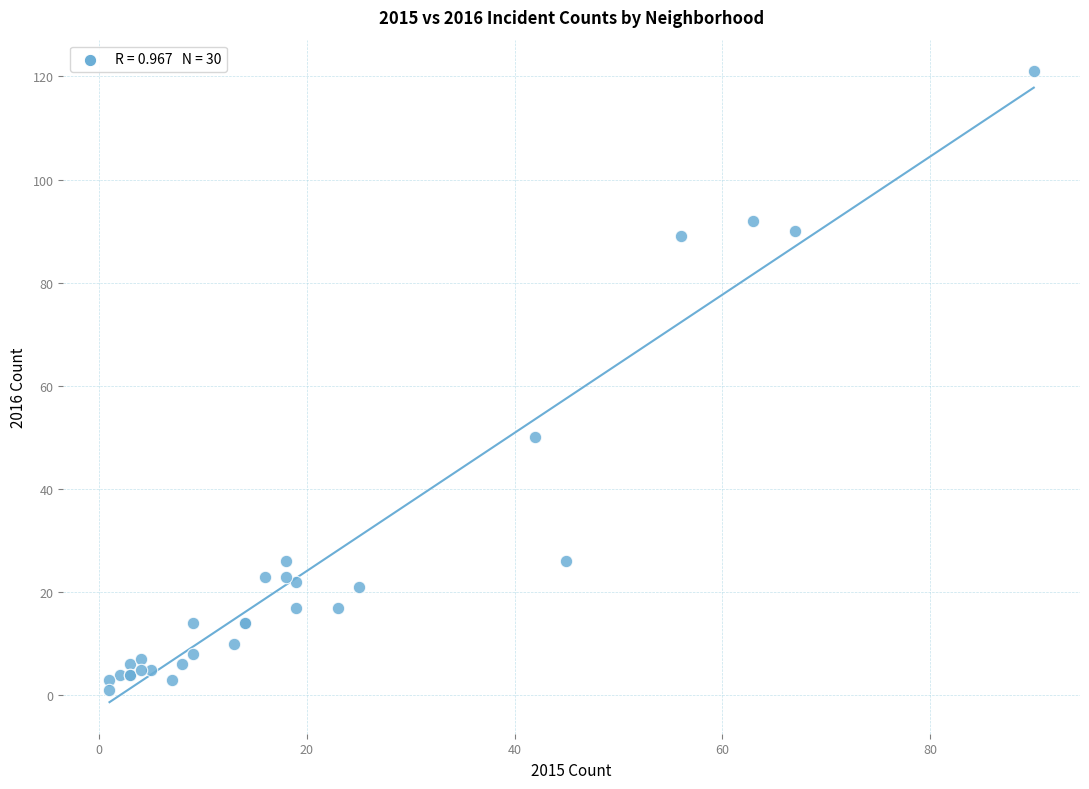

What Y value in the scatter plot is closest to 61?

50